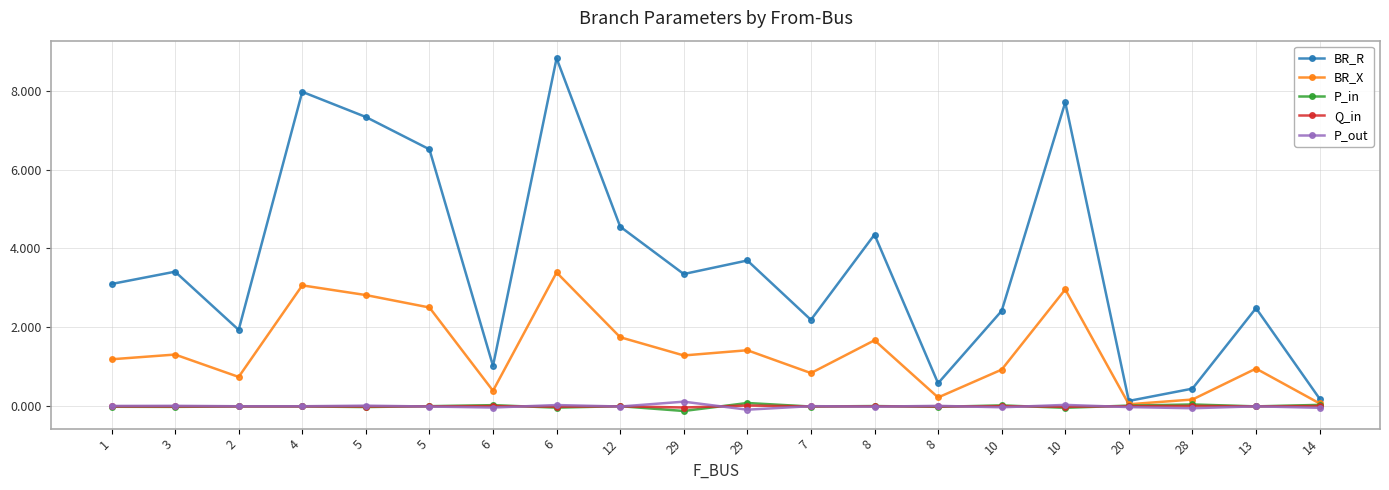

What is the total value across all series at 12?

6.3